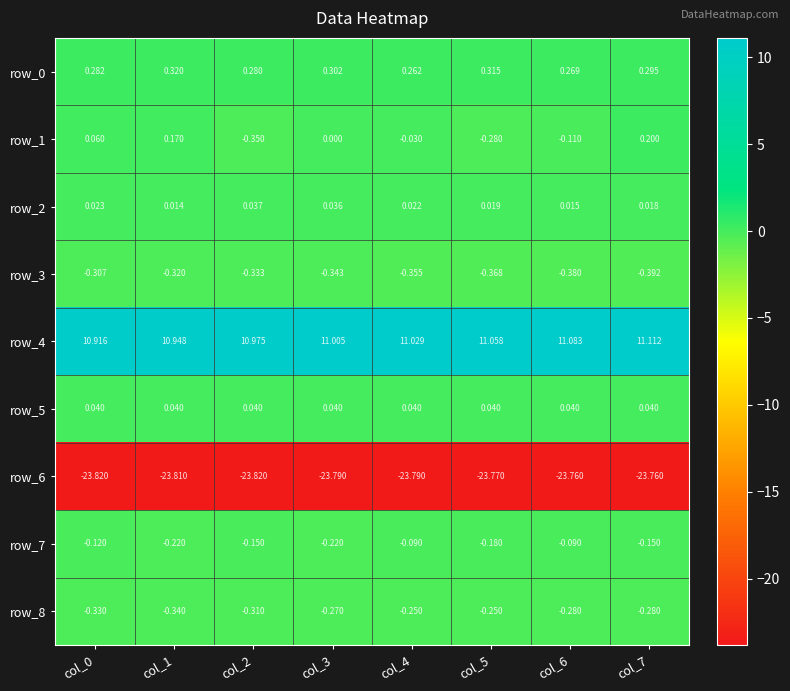

Is the value of row_7 at col_5 greater than the value of row_2 at col_5?

No